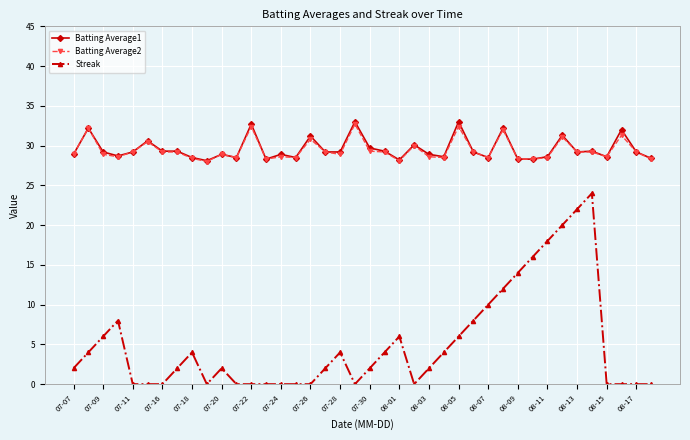

How many data points does each series have?

40